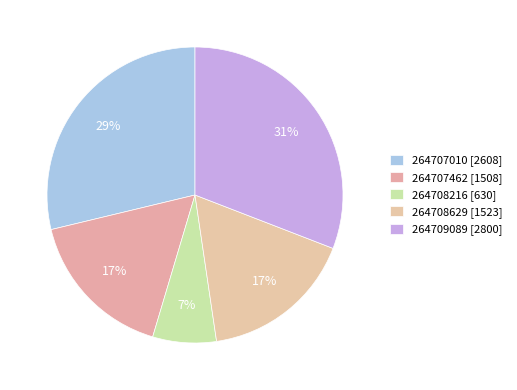

Rank the categories by value from lowest to highest.

264708216, 264707462, 264708629, 264707010, 264709089